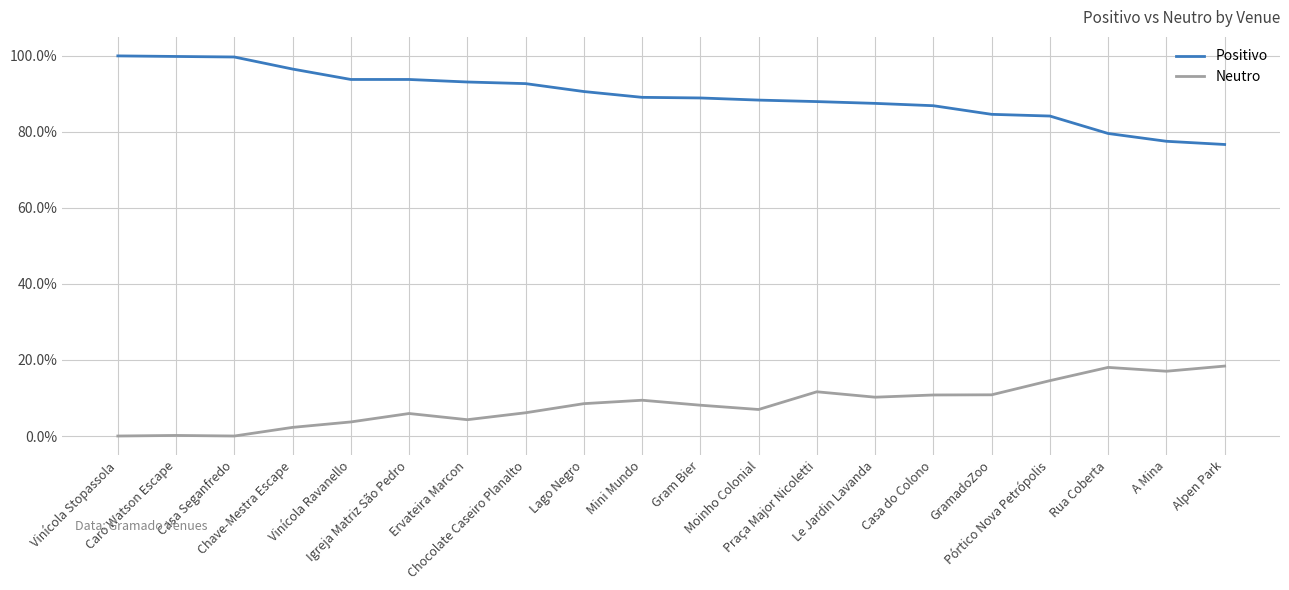

Is it true that Positivo equals 0.9 at Chocolate Caseiro Planalto?

True